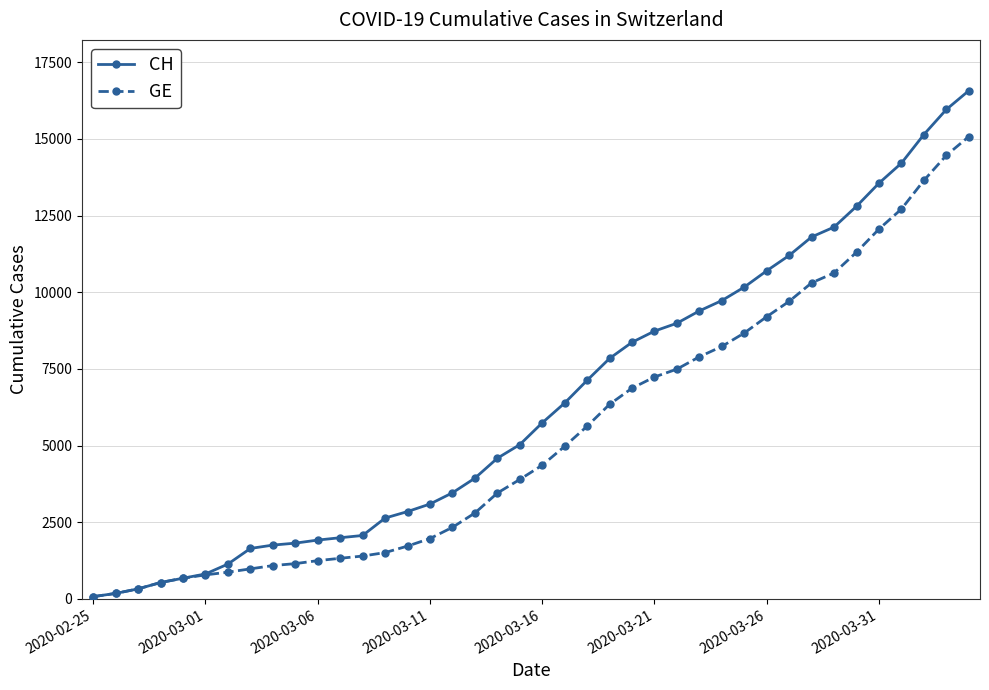

Which series has the widest spread of values?

CH